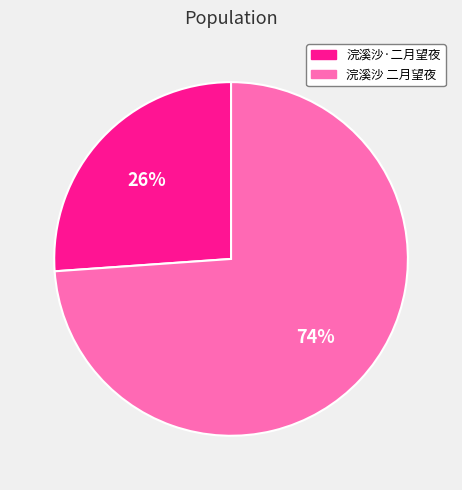

To the nearest percent, what is the average slice percentage?

50%